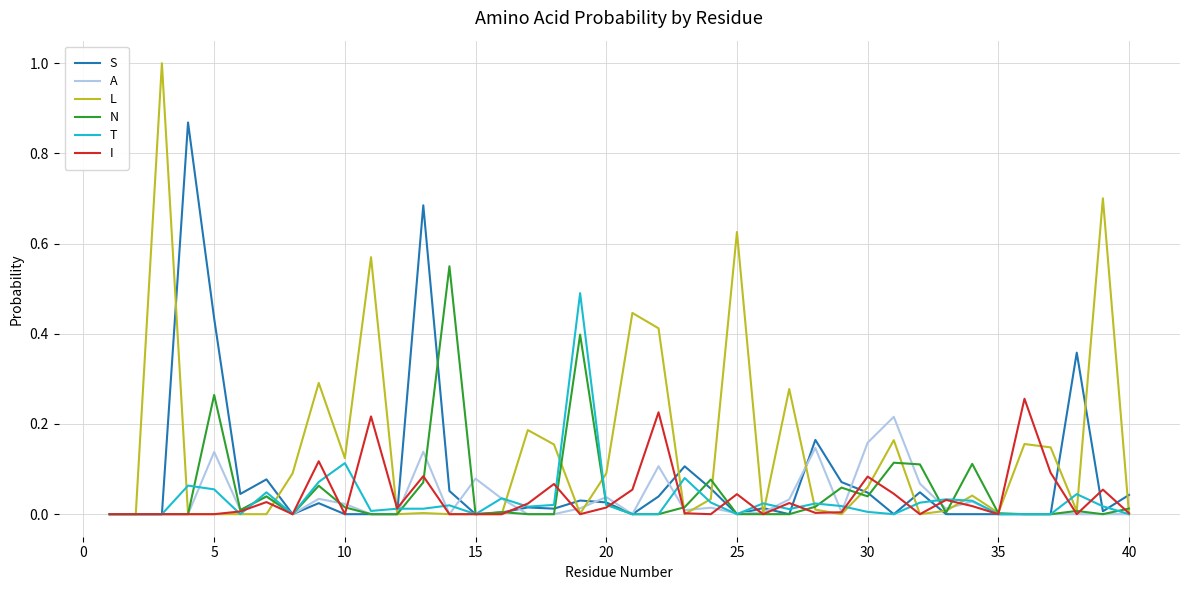

Which series has the largest range (max minus min)?

L